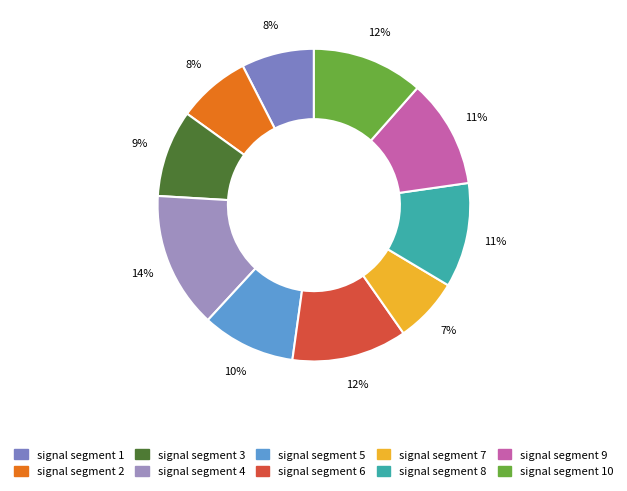

Which slice is the largest?

signal segment 4